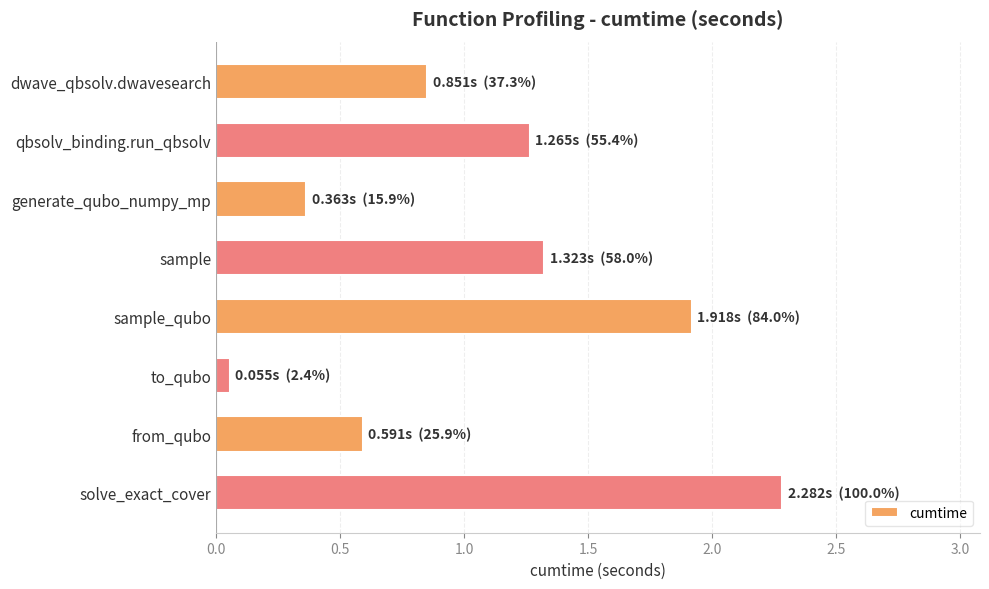

List the labels in order of value, largest first.

solve_exact_cover, sample_qubo, sample, qbsolv_binding.run_qbsolv, dwave_qbsolv.dwavesearch, from_qubo, generate_qubo_numpy_mp, to_qubo